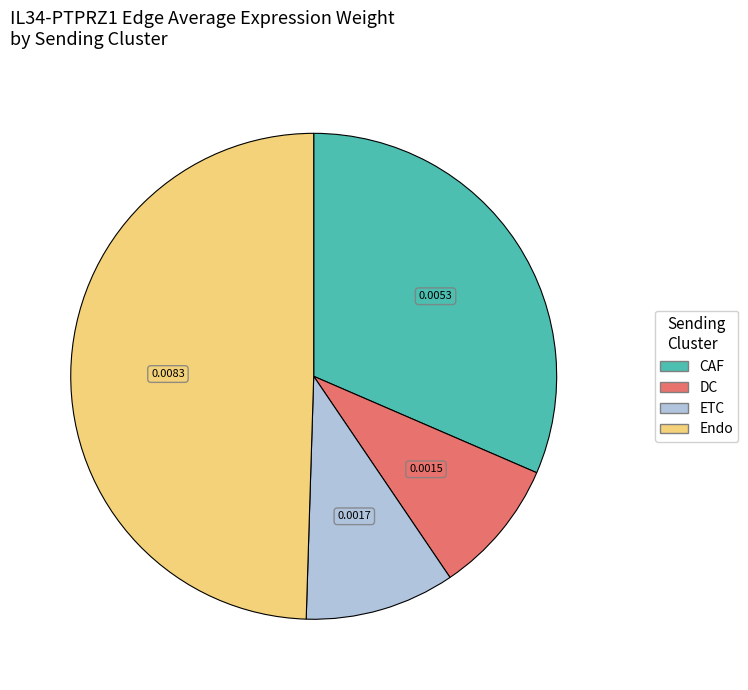

Count the number of slices in the pie.

4